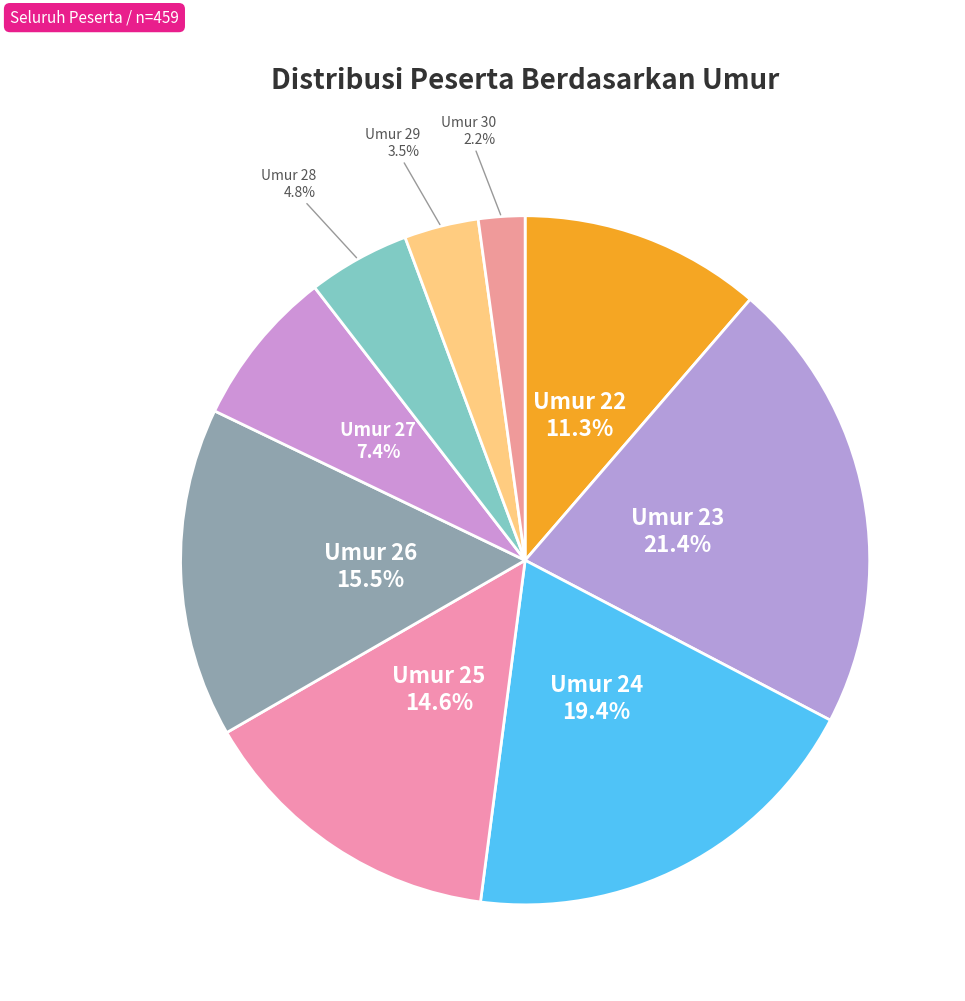

Is there a majority slice in this chart?

No